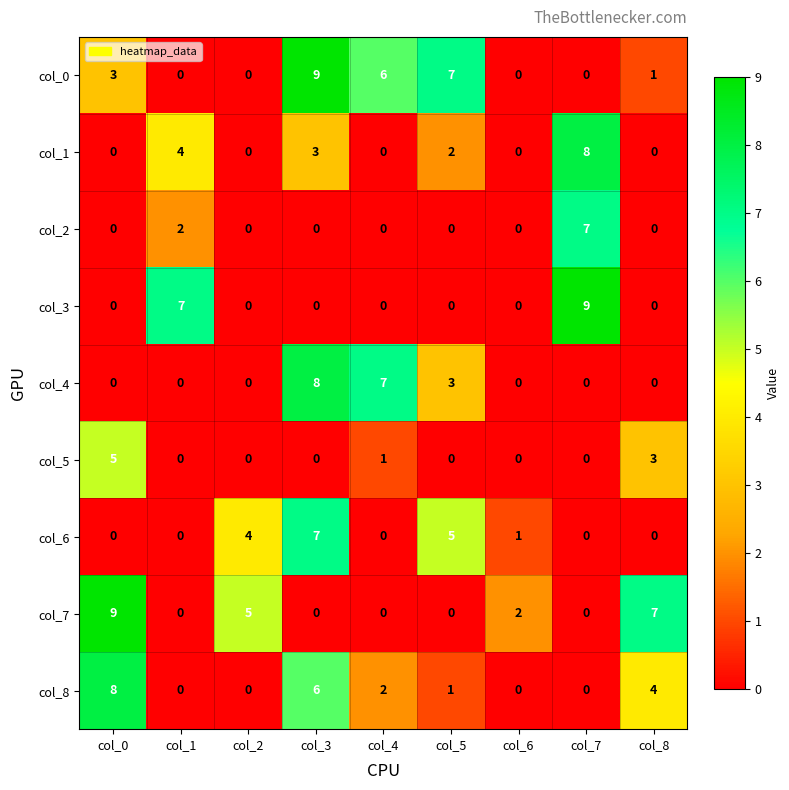

How many col_3 values are between 0 and 1?

7